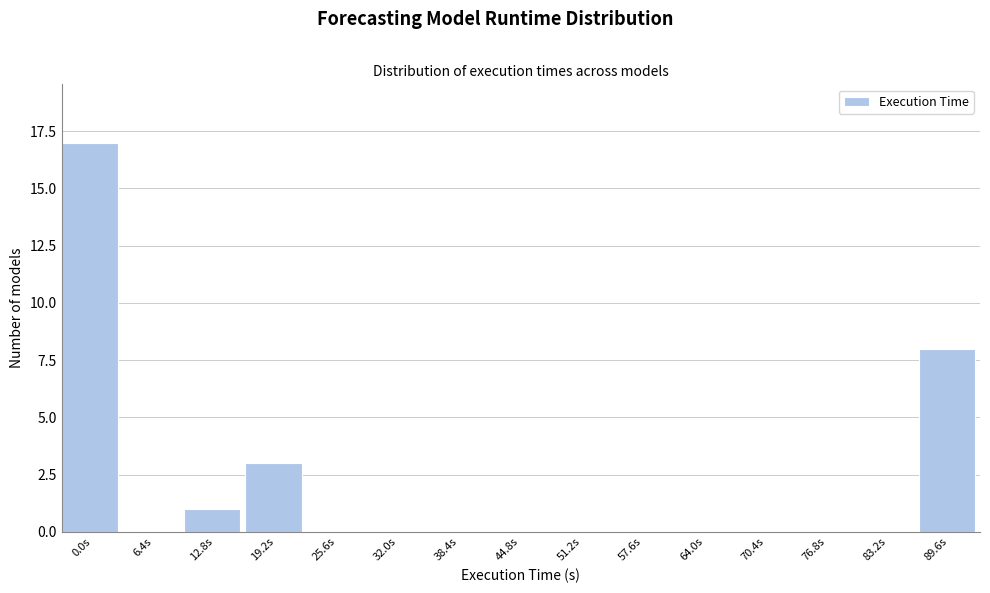

Reading right to left, transcribe all the data shown in this chart.

89.6s=8	83.2s=0	76.8s=0	70.4s=0	64.0s=0	57.6s=0	51.2s=0	44.8s=0	38.4s=0	32.0s=0	25.6s=0	19.2s=3	12.8s=1	6.4s=0	0.0s=17